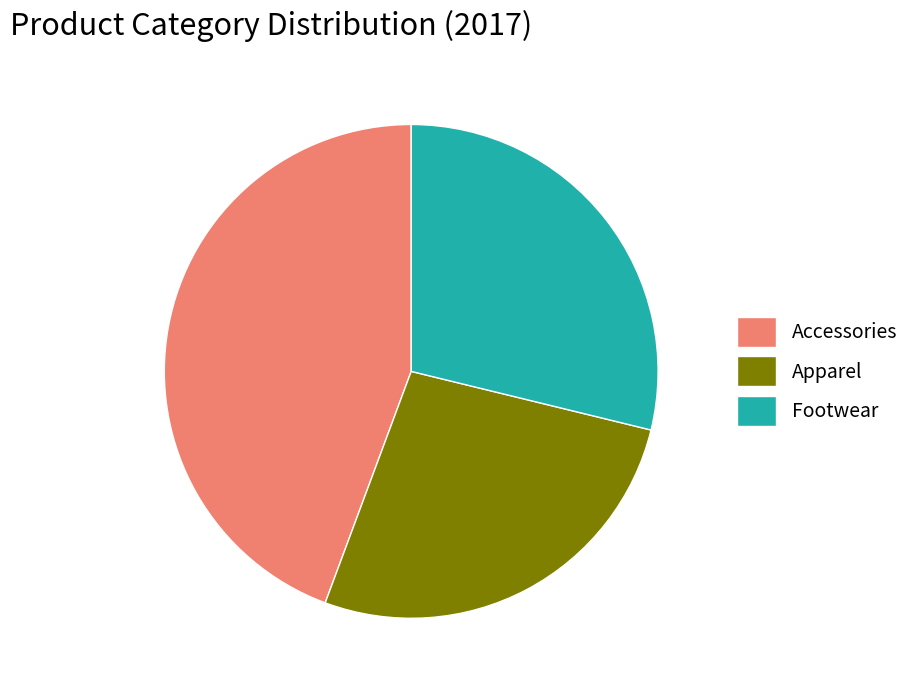

Count the number of slices in the pie.

3